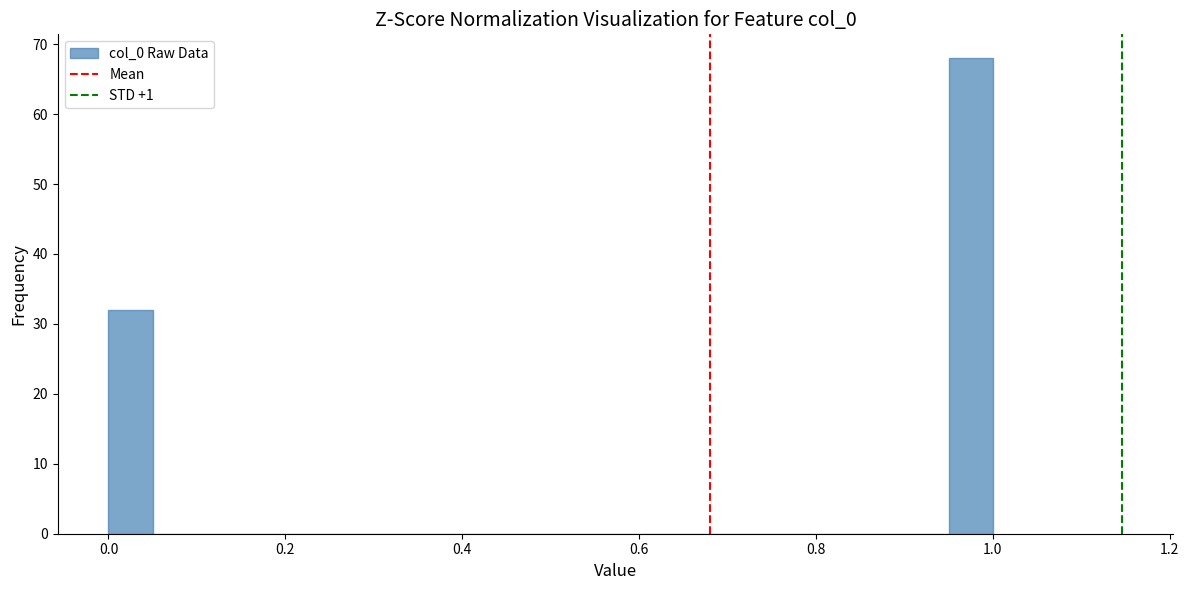

Read against the x-axis, roughly where is the centre of the tallest bar?

0.98